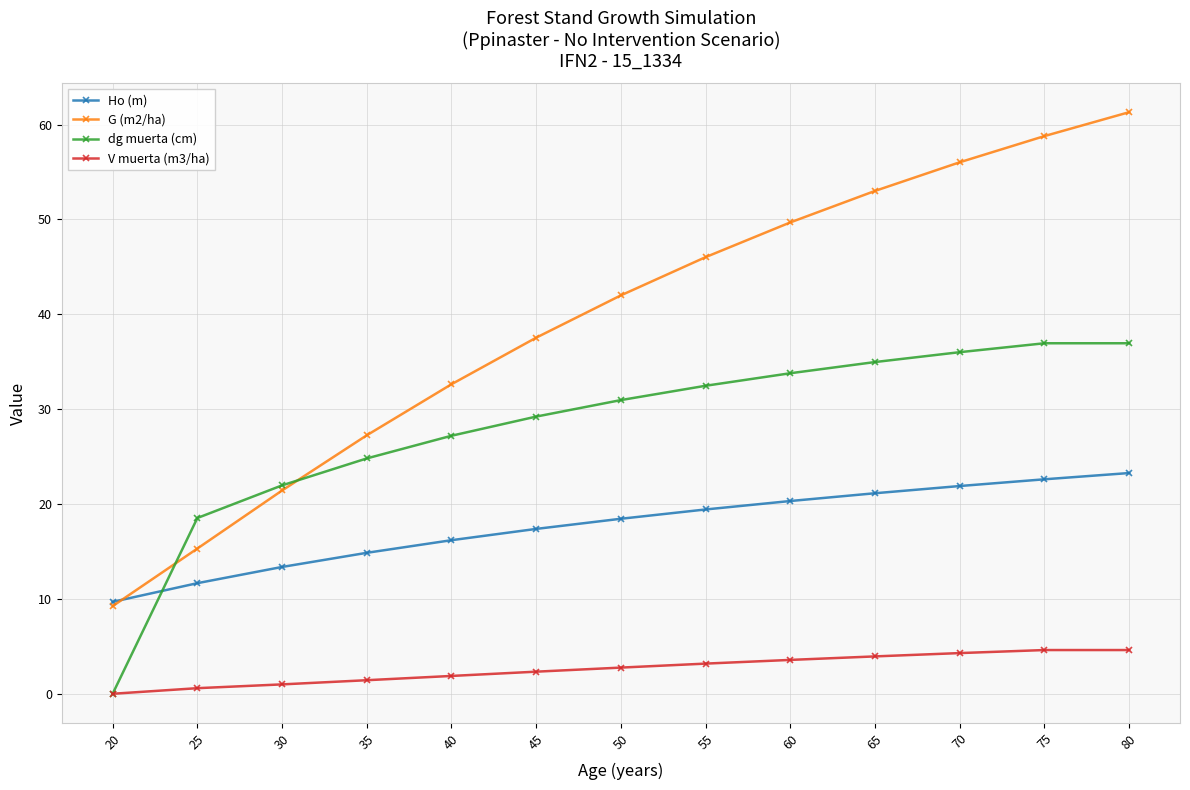

Where does the dg muerta (cm) series first go above 30?

50